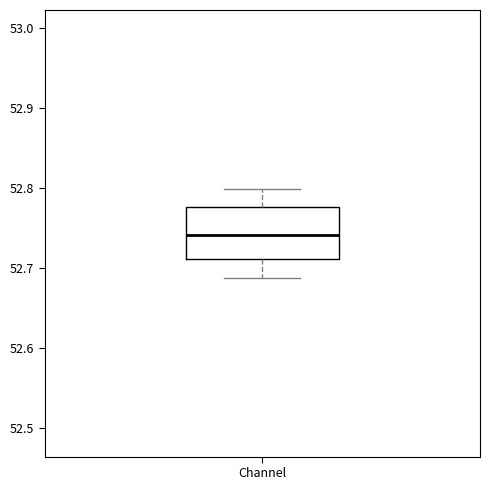

Read this box plot against the y-axis: the position of the median line, the range covered by the box, and the ends of both whiskers. The values are not printed on the chart, so give them approximately, as read against the axis.

median 52.74, box 52.71 to 52.78, whiskers 52.69 to 52.80